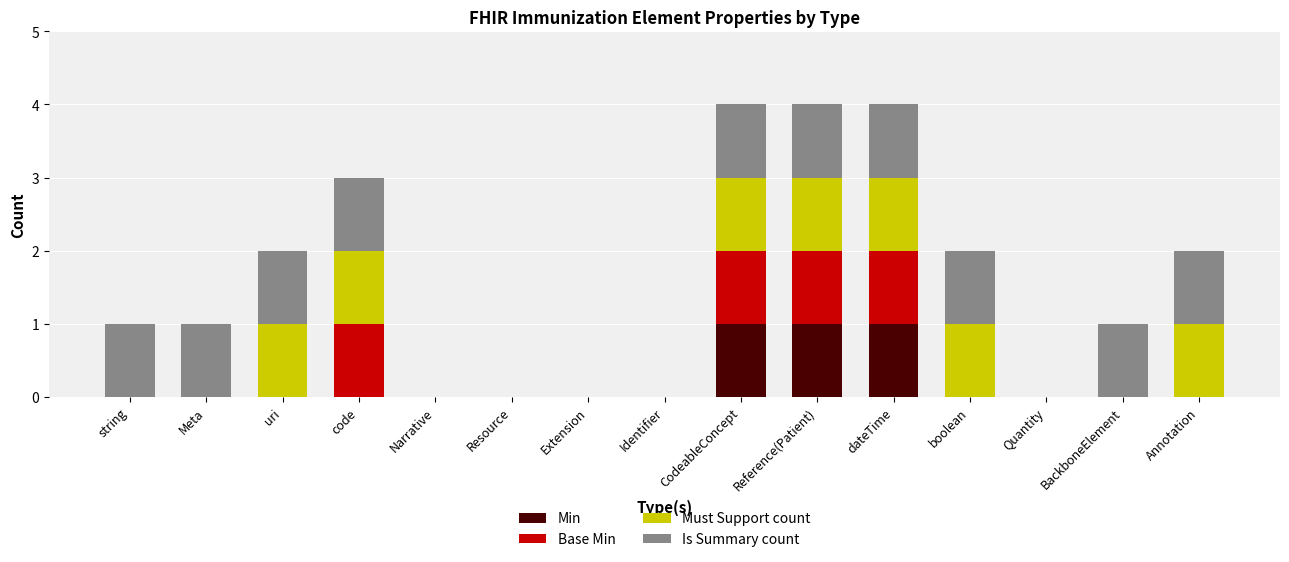

Is it true that Min equals 1 at string?

False